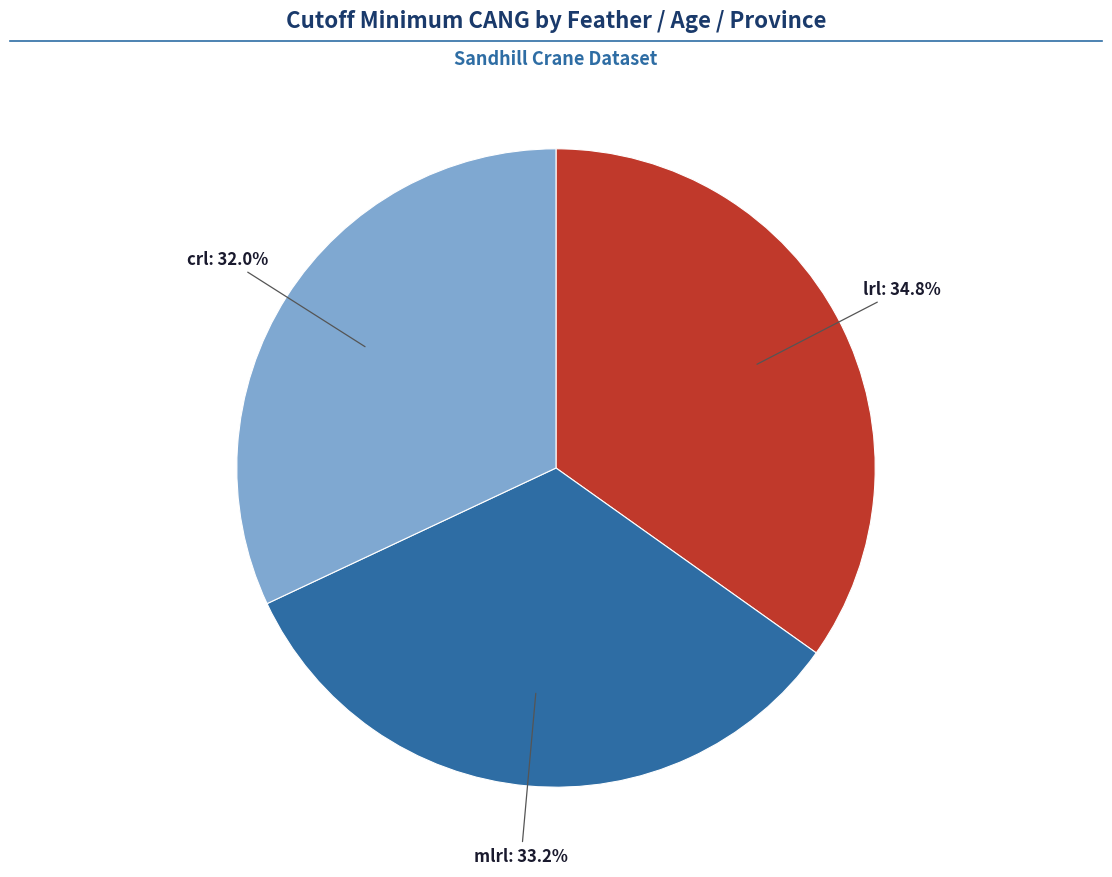

Does any single category account for the majority?

No